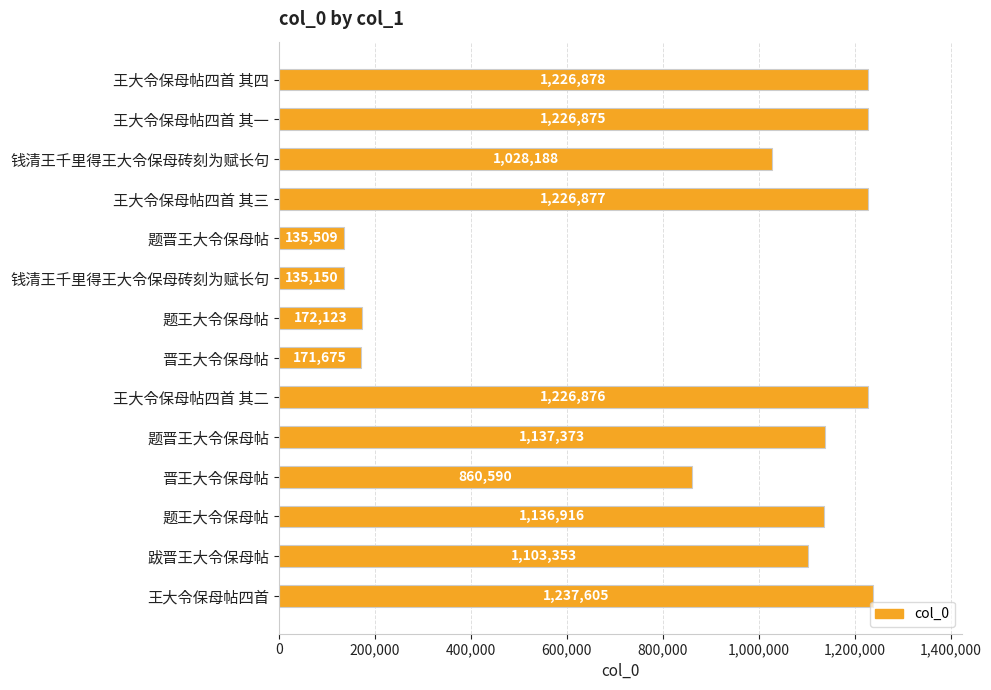

Count the number of categories in the chart.

14